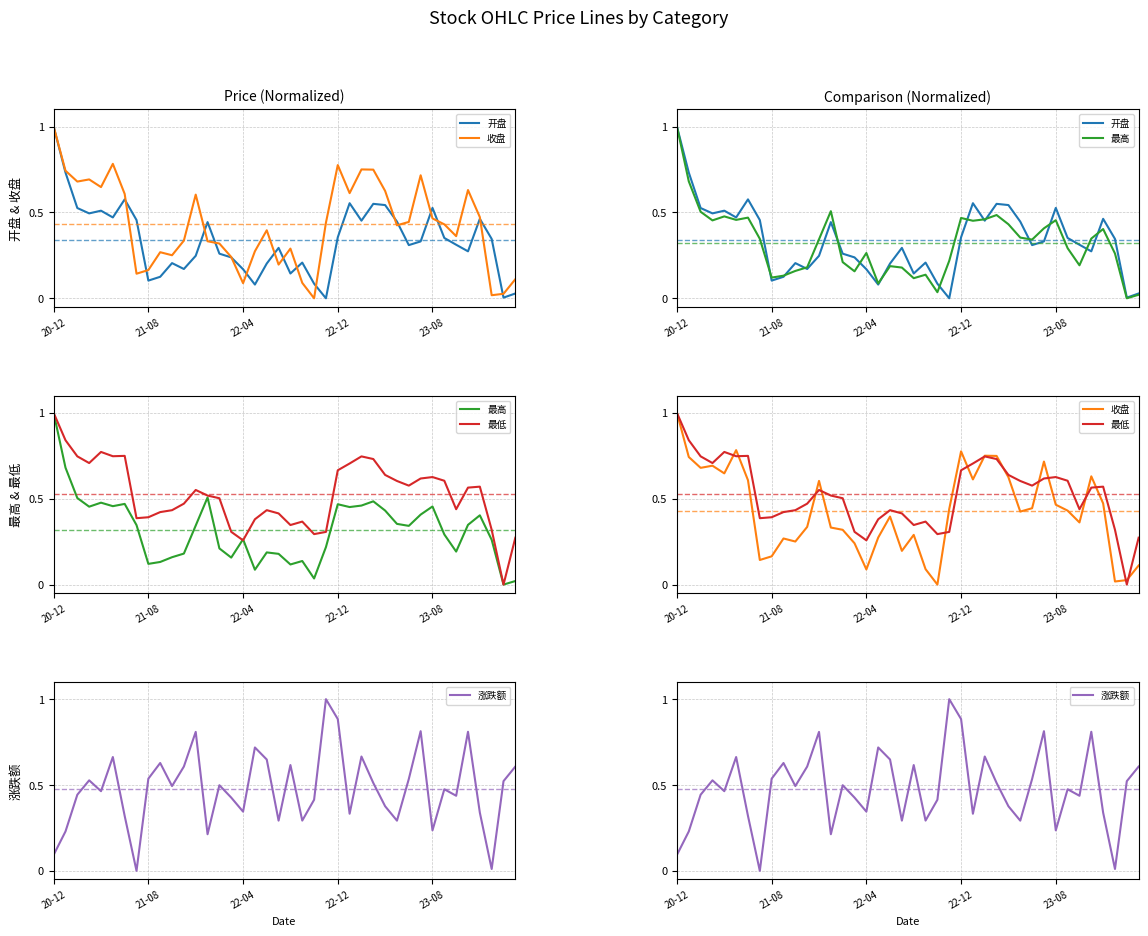

Which series changed the most between 22-04 and 34?

收盘